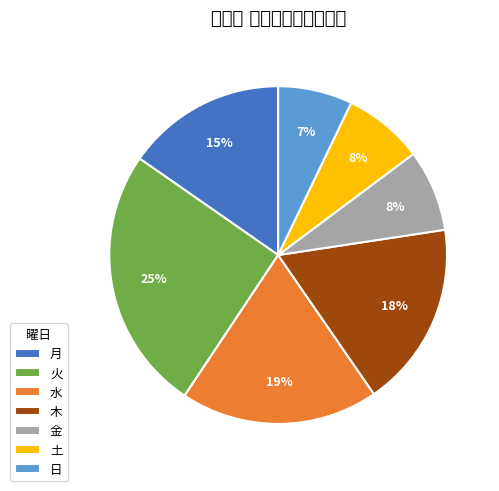

Approximately how many times larger is the value at 火 compared to 水?

1.3